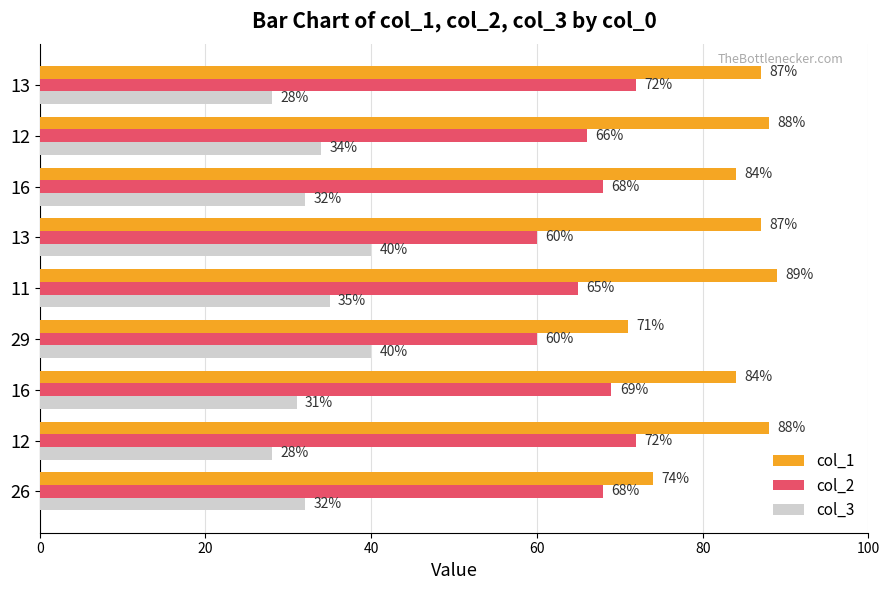

How many values in the col_3 series are below 32?

3